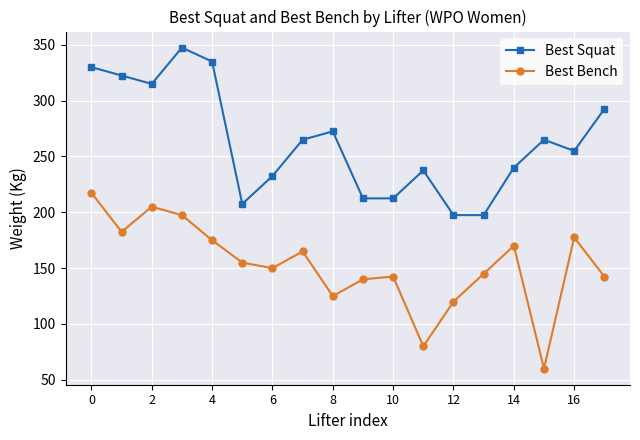

How many interior local peaks does the Best Squat series have?

4